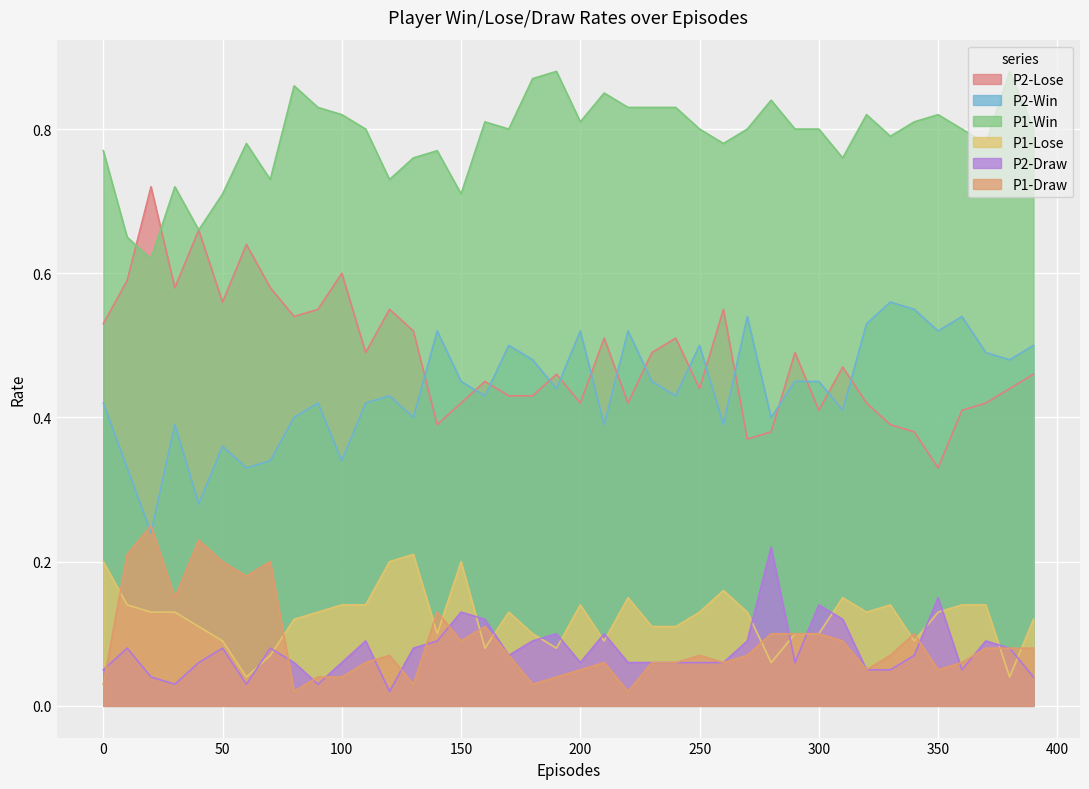

True or false: P1-Win and P2-Win intersect in this chart.

False